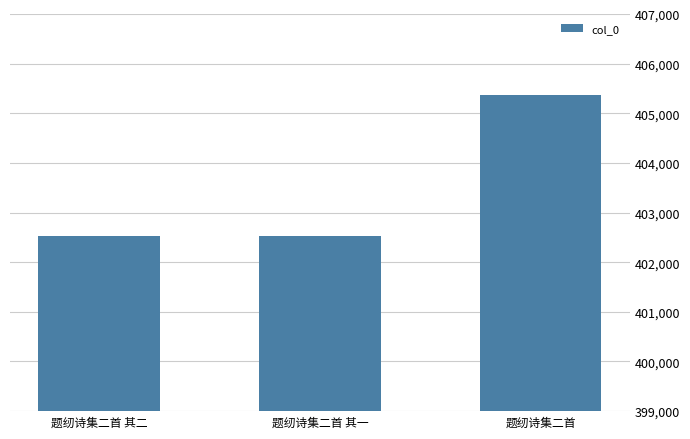

What is the label of the 2nd bar from the left?

题纫诗集二首 其一